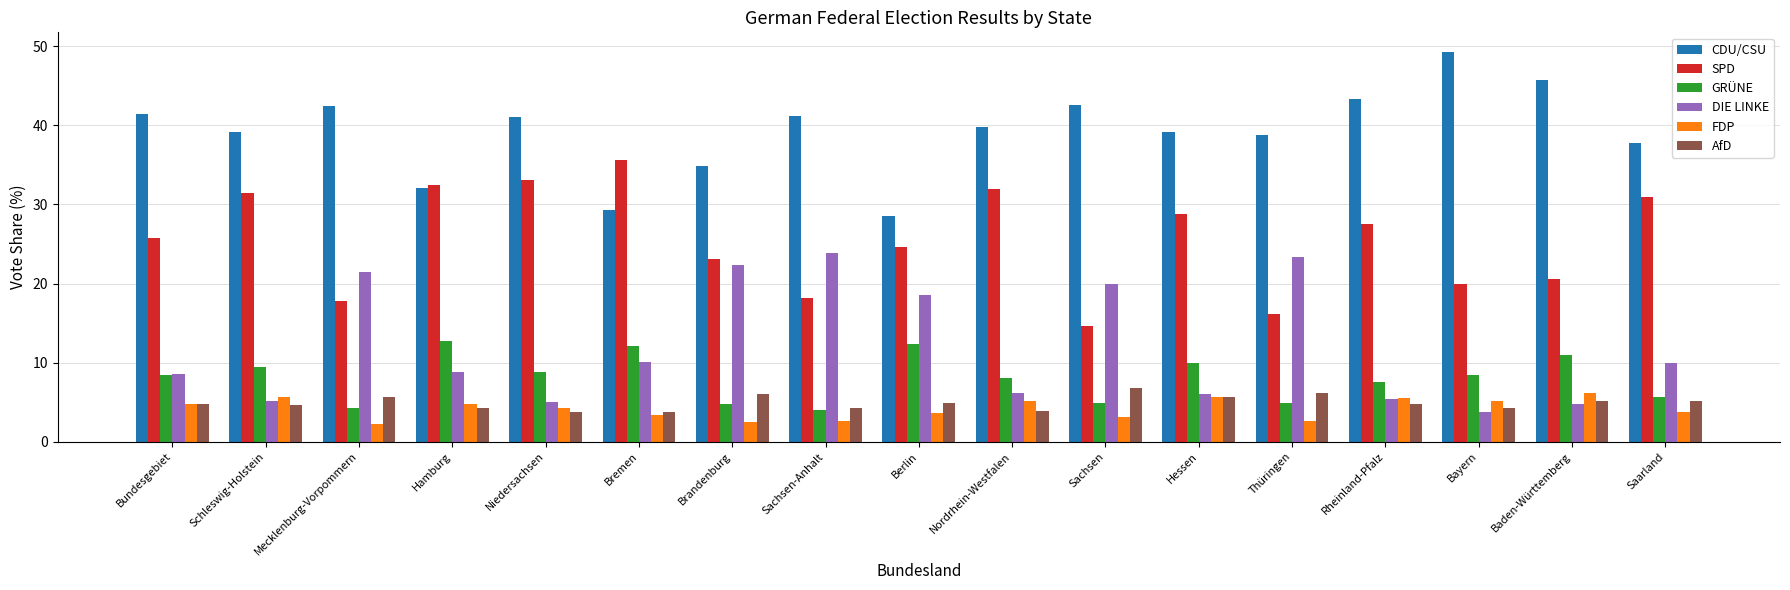

At which label does CDU/CSU first exceed 39?

Bundesgebiet